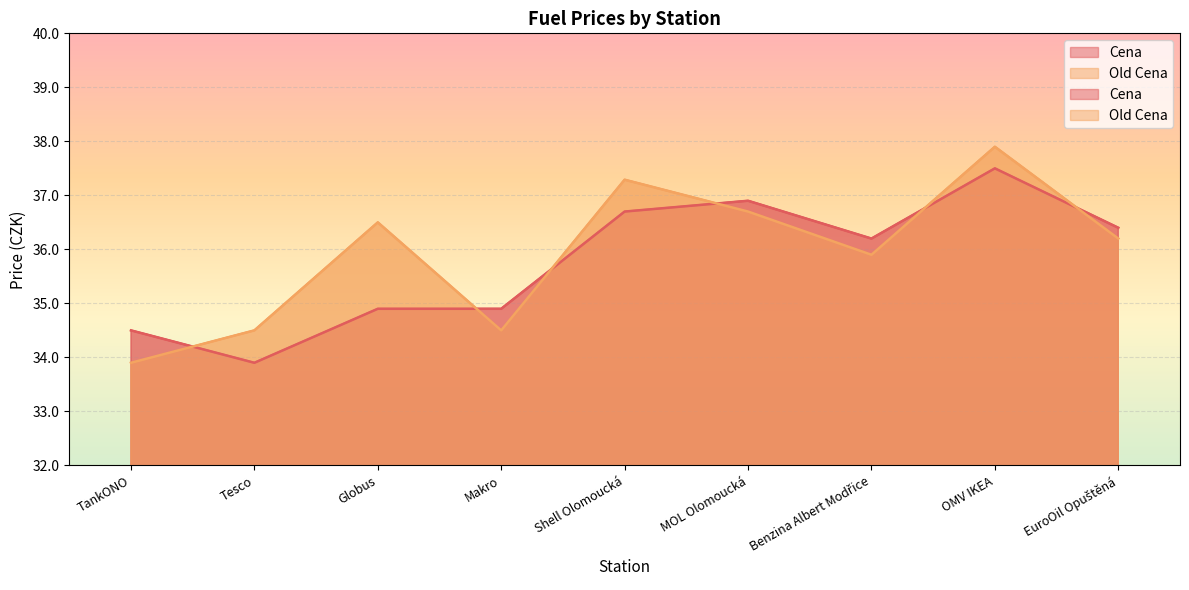

Rank the series at Tesco from lowest to highest value.

Cena, Old Cena